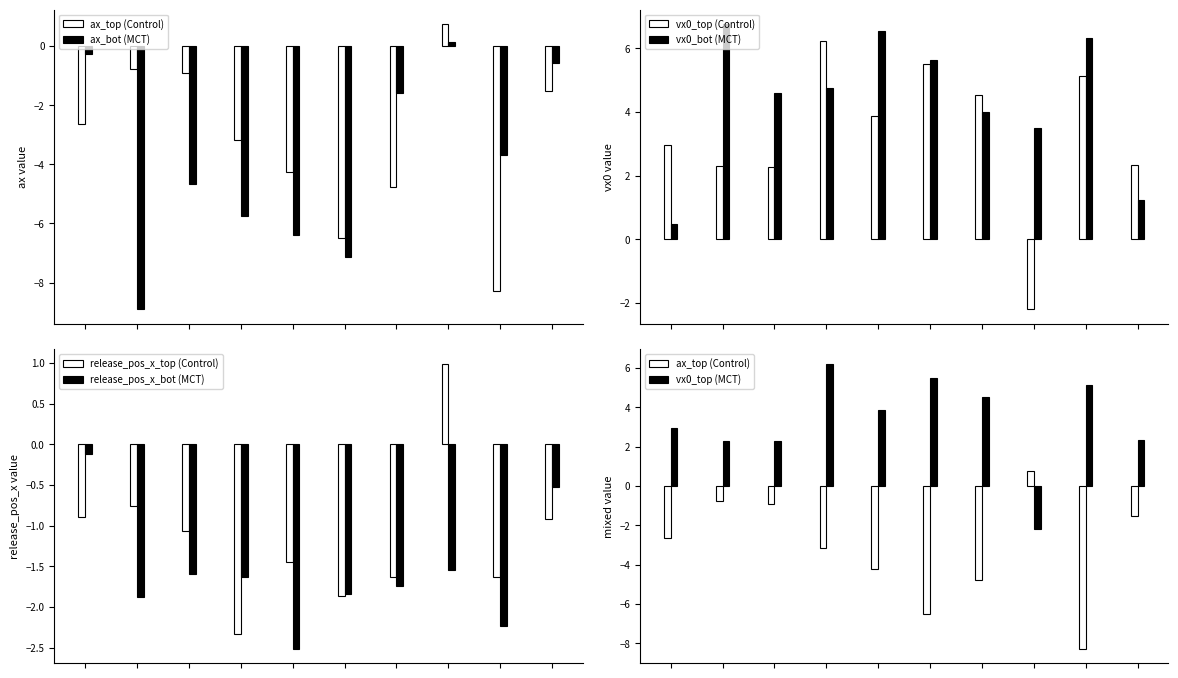

The vx0_top series shows -2.2 at 777664. True or false?

True